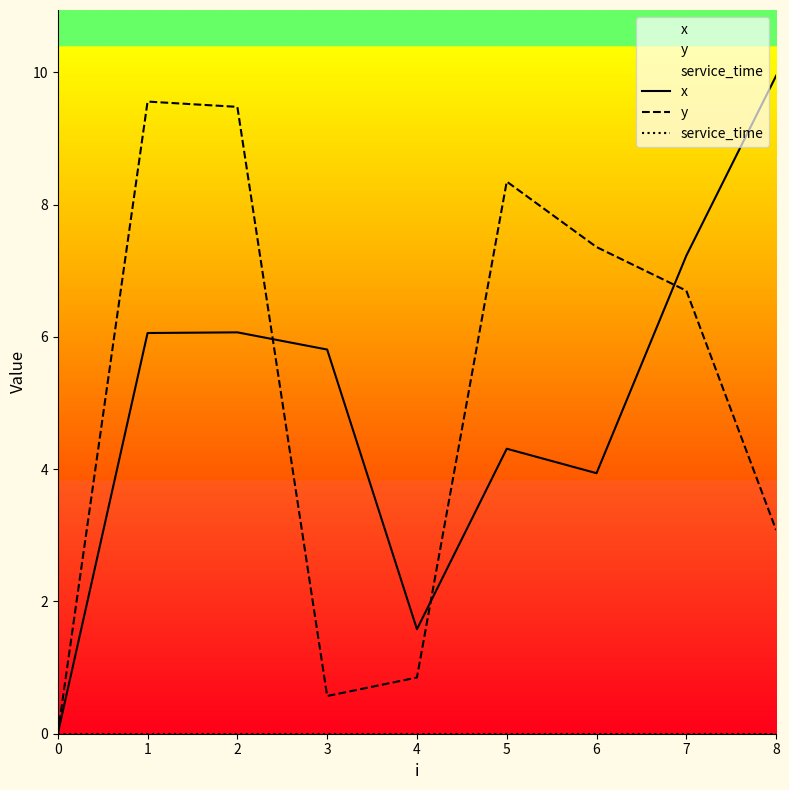

Reading left to right, list all the values displayed in this chart.

x: 0=0.0	1=6.1	2=6.1	3=5.8	4=1.6	5=4.3	6=3.9	7=7.2	8=9.9
y: 0=0.0	1=9.6	2=9.5	3=0.6	4=0.8	5=8.3	6=7.4	7=6.7	8=3.1
service_time: 0=0.0	1=0.0	2=0.0	3=0.0	4=0.0	5=0.0	6=0.0	7=0.0	8=0.0